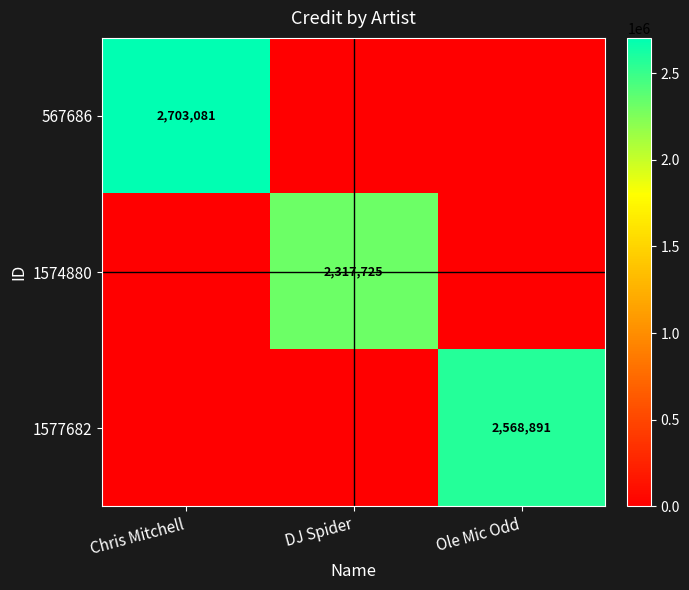

The value of 1574880 at DJ Spider is 3205606. True or false?

False